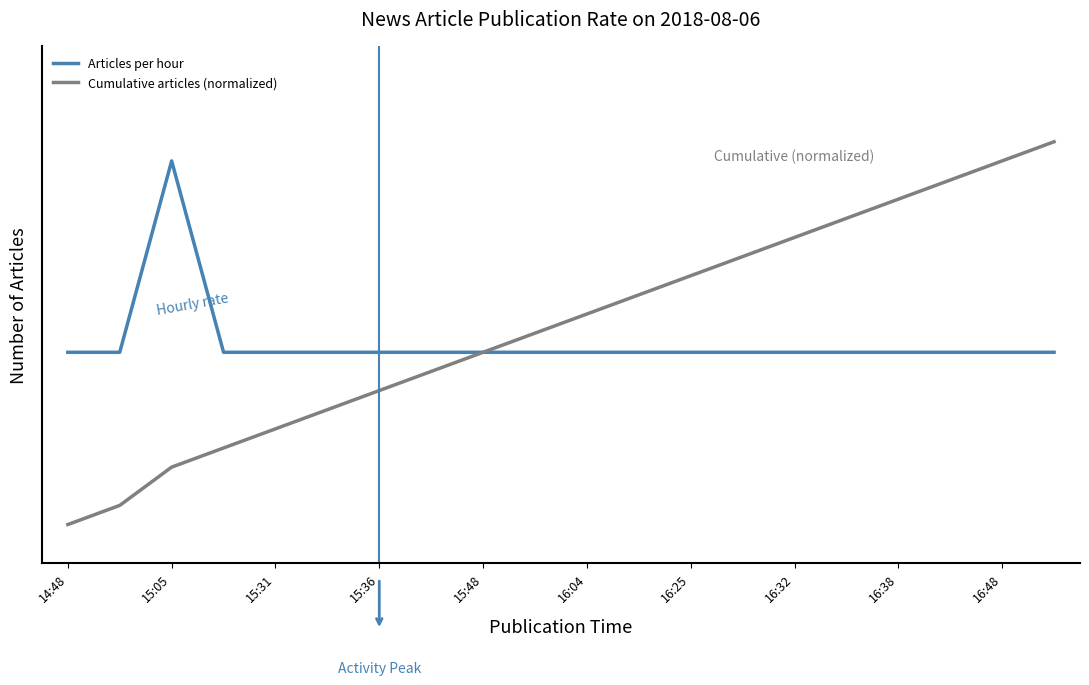

What are all the series names shown in the legend?

Articles per hour, Cumulative articles (normalized)